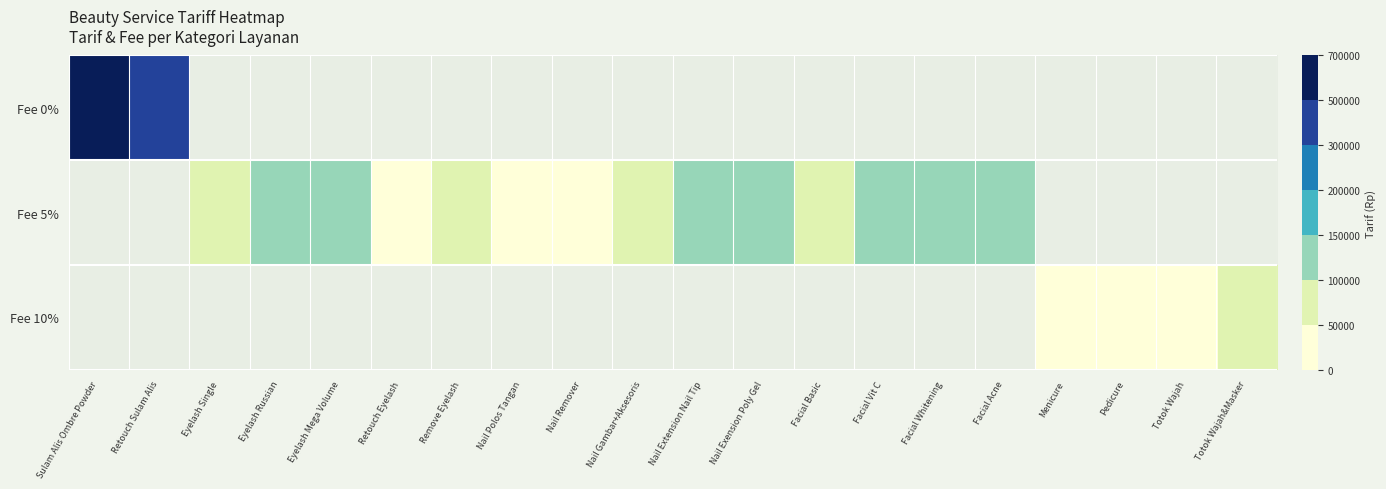

Which has a higher value, Retouch Eyelash or Facial Acne?

Facial Acne